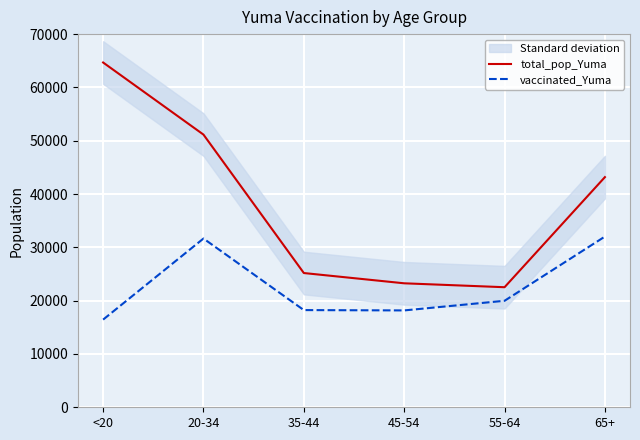

At how many categories does at least one series exceed 53505?

1